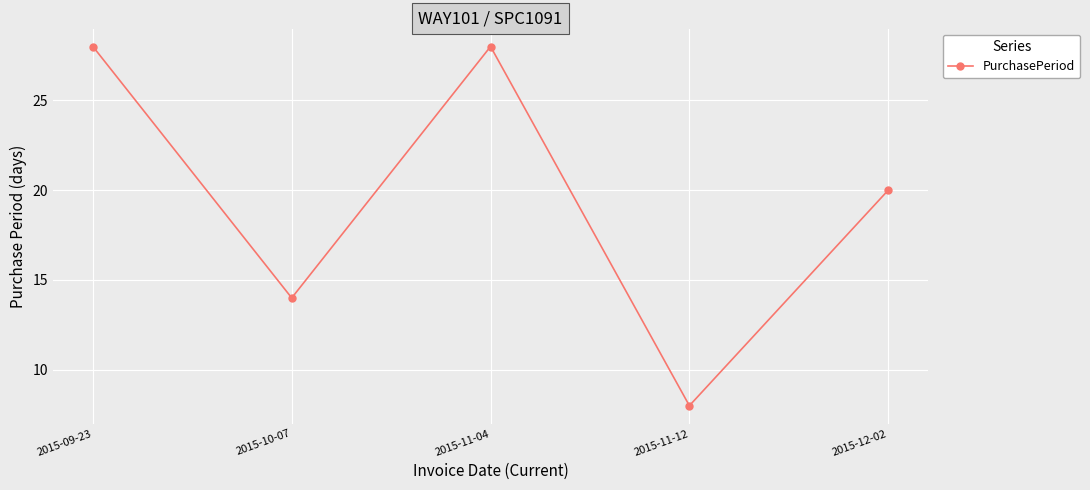

What is the greatest value displayed?

28